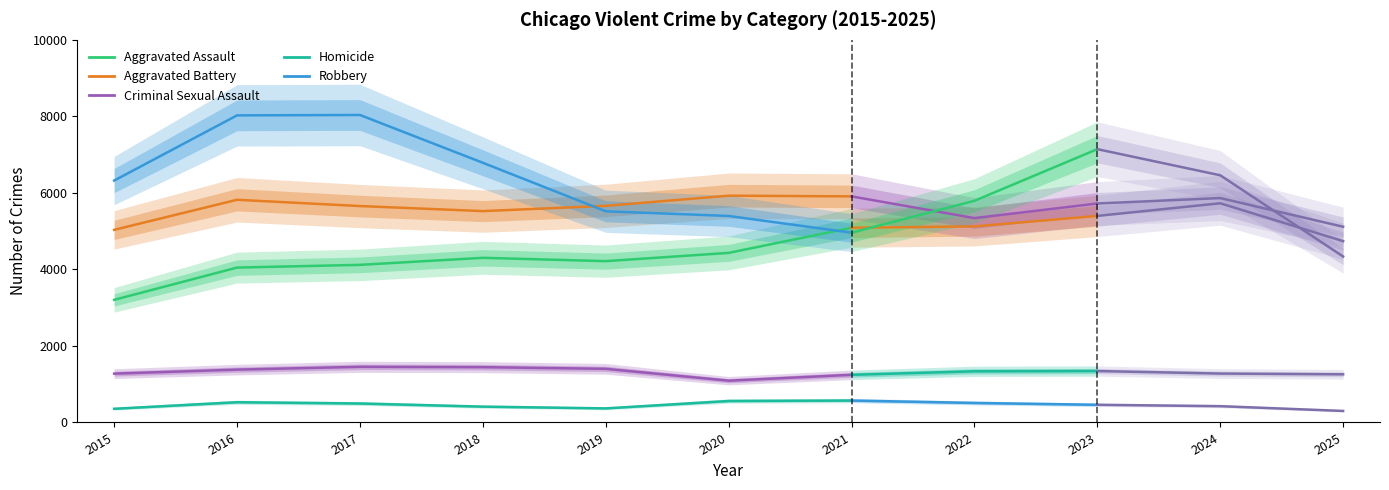

True or false: Homicide has more than 2 points higher than both neighbors.

False